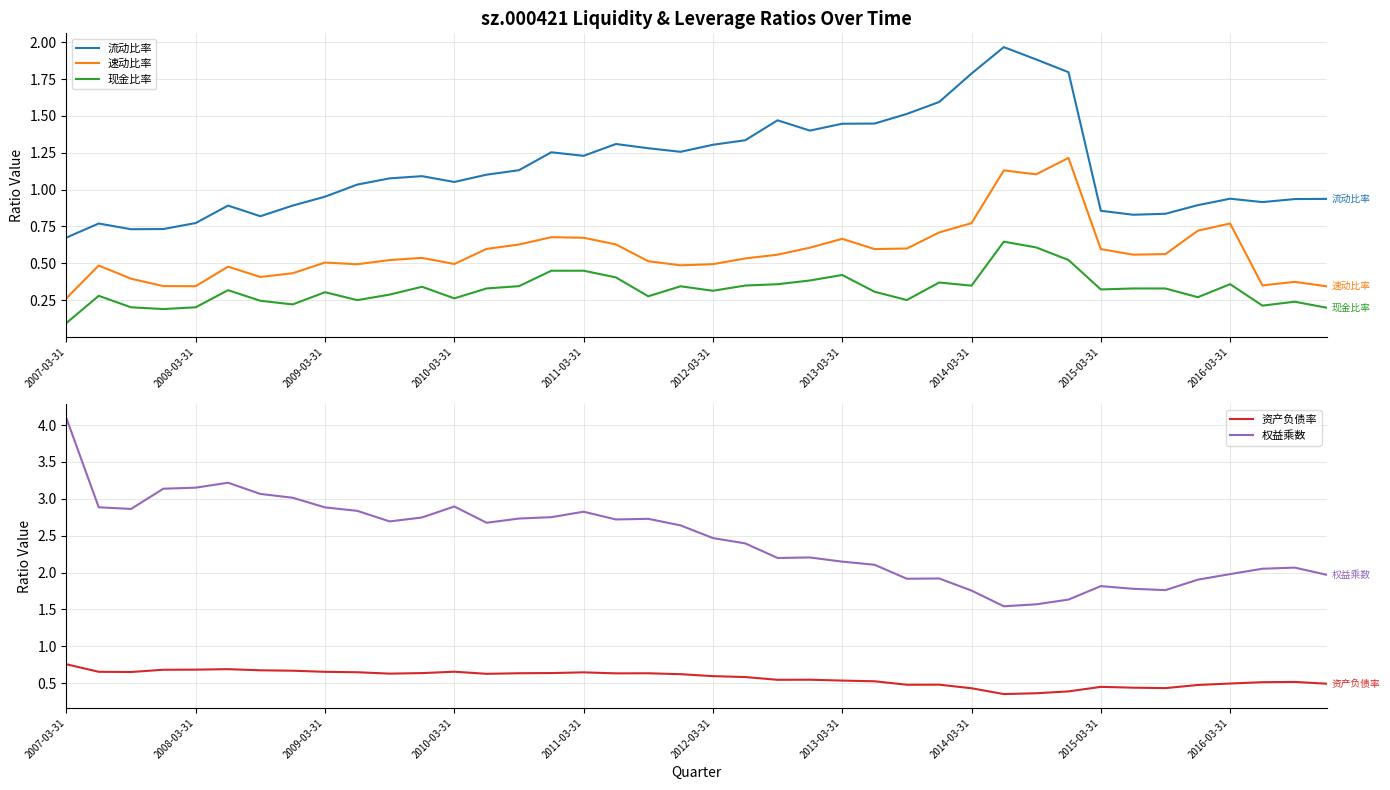

At how many categories does at least one series exceed 2?

28